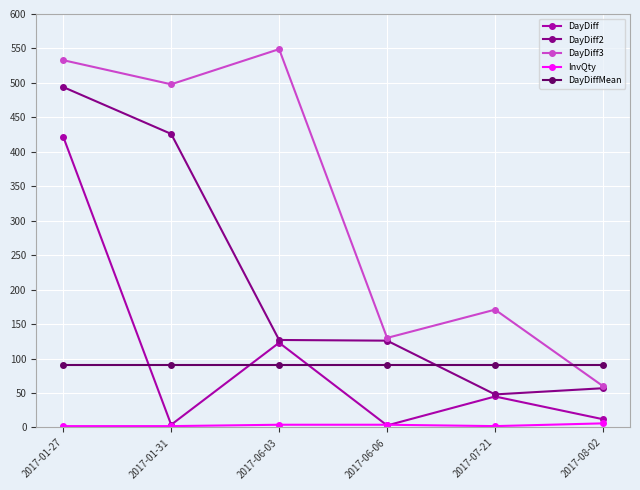

How many data points in DayDiff2 are less than 127?

3